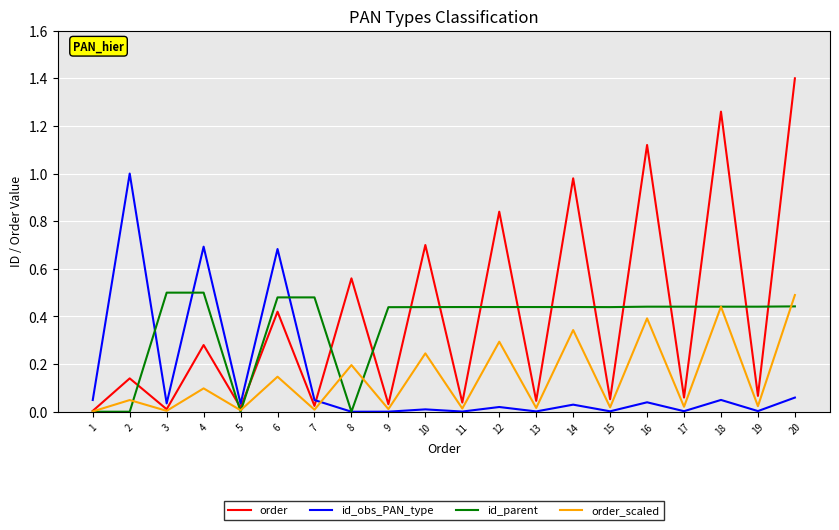

At which category is the sum across all series the highest?

20